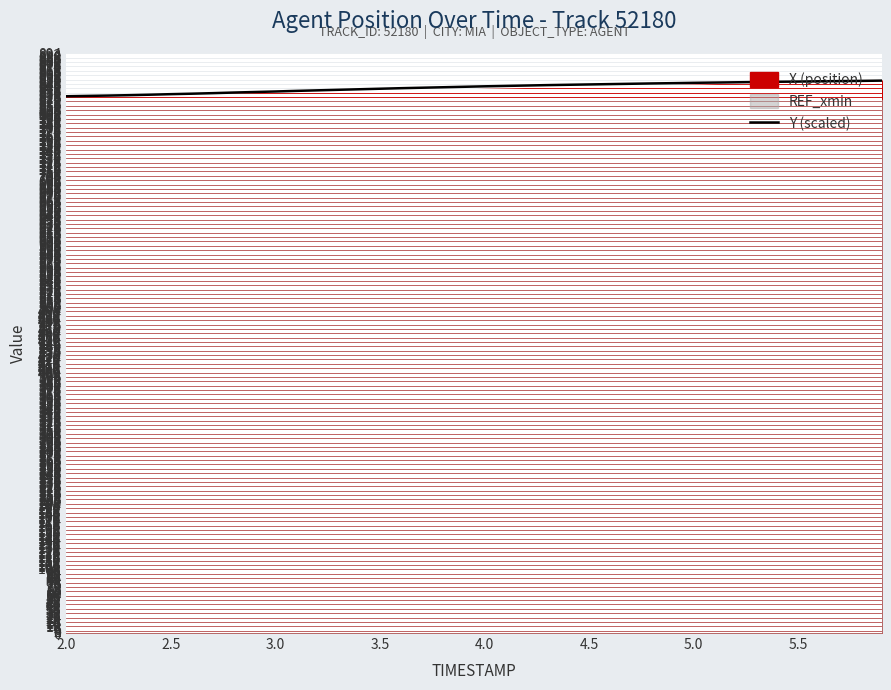

What is the highest value of the Y (scaled) series?

852.3